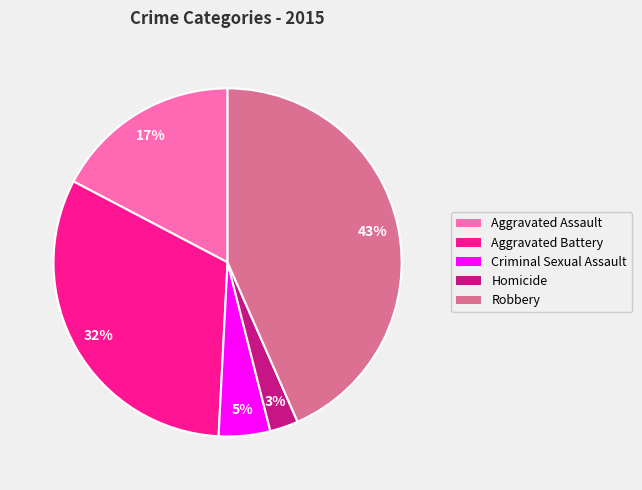

What is the ratio of the value at Aggravated Assault to the value at Aggravated Battery?

0.5